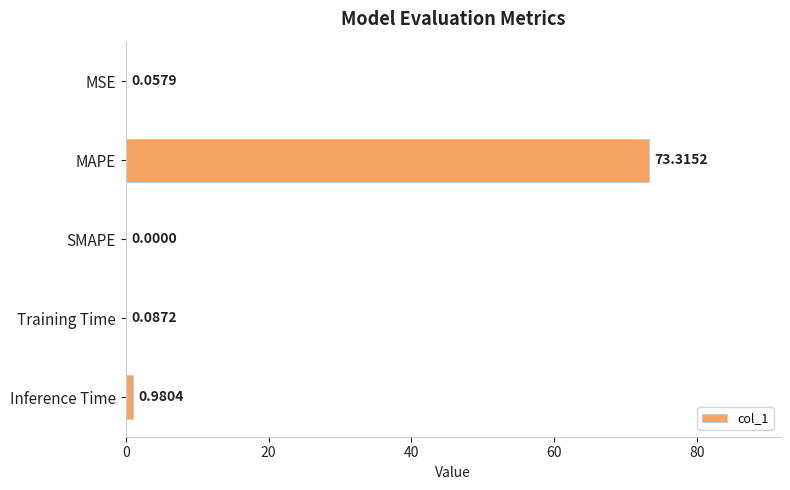

Where is the data nearest to the value 36?

Inference Time